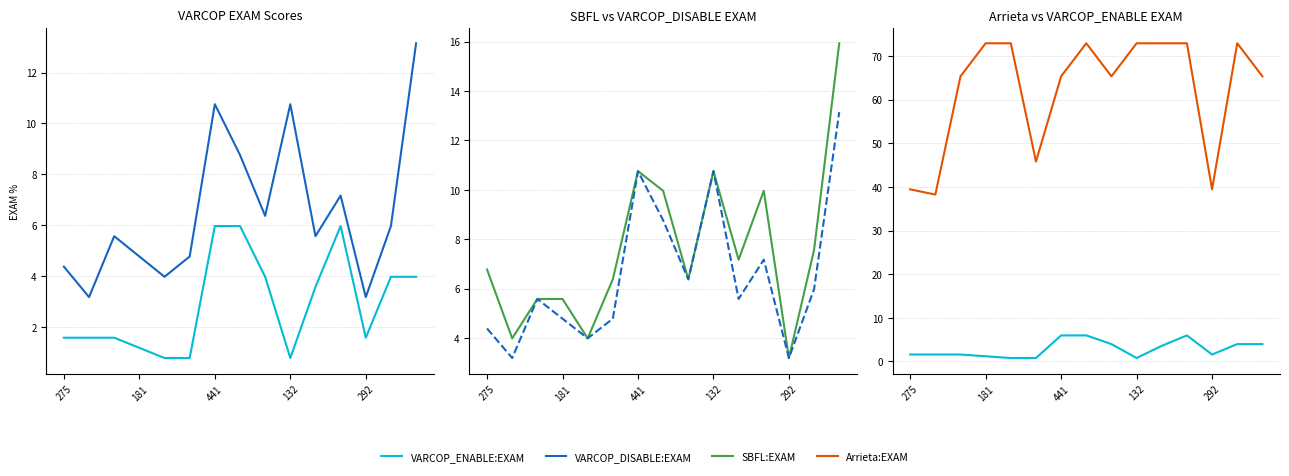

What is the label of the 12th point from the left?

11